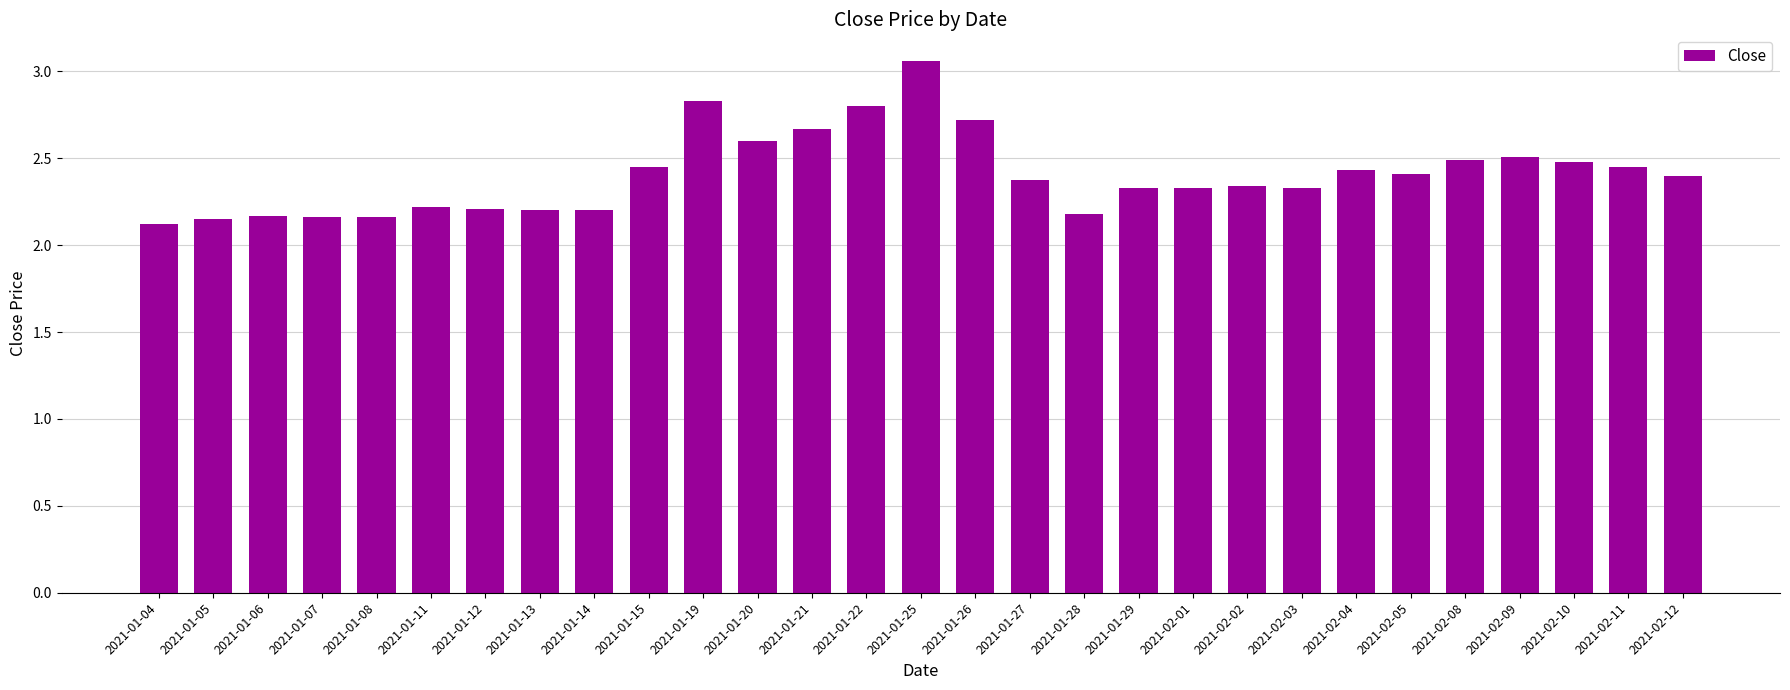

Between 2021-01-04 and 2021-02-05, which is larger?

2021-02-05